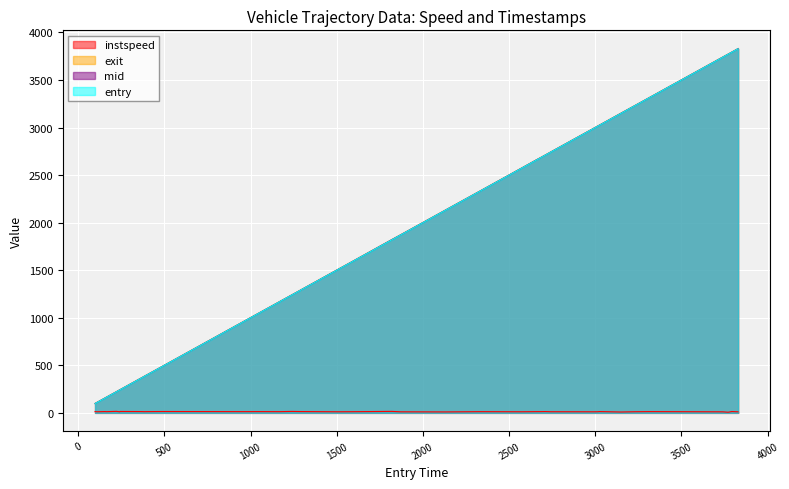

What is the smallest value displayed?

6.3